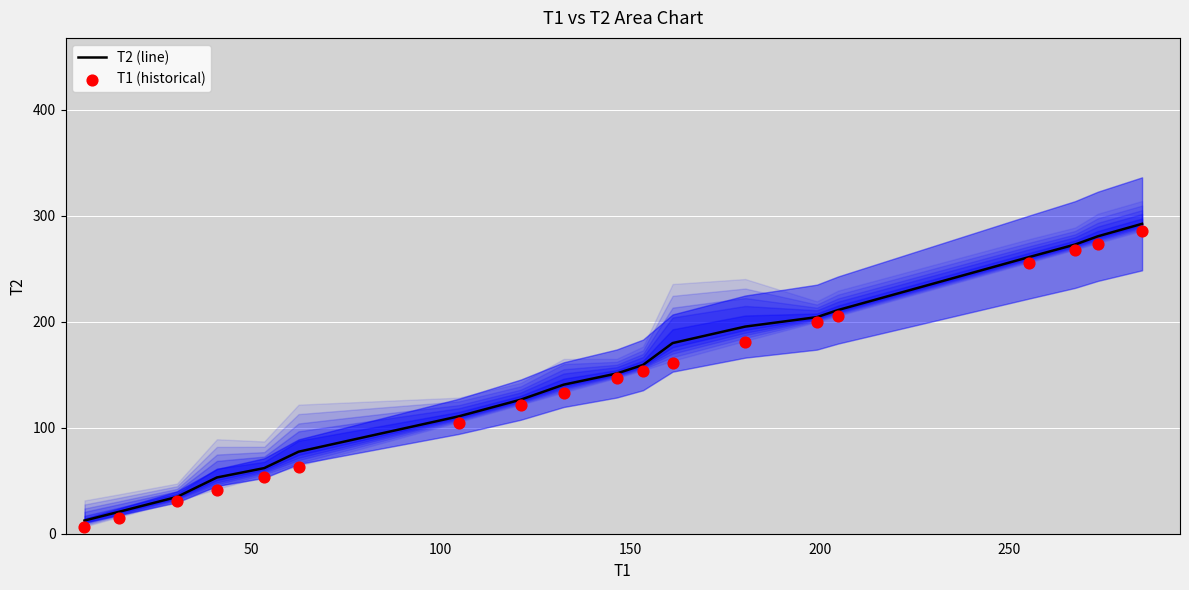

What is the maximum value for T2 (line)?

292.2